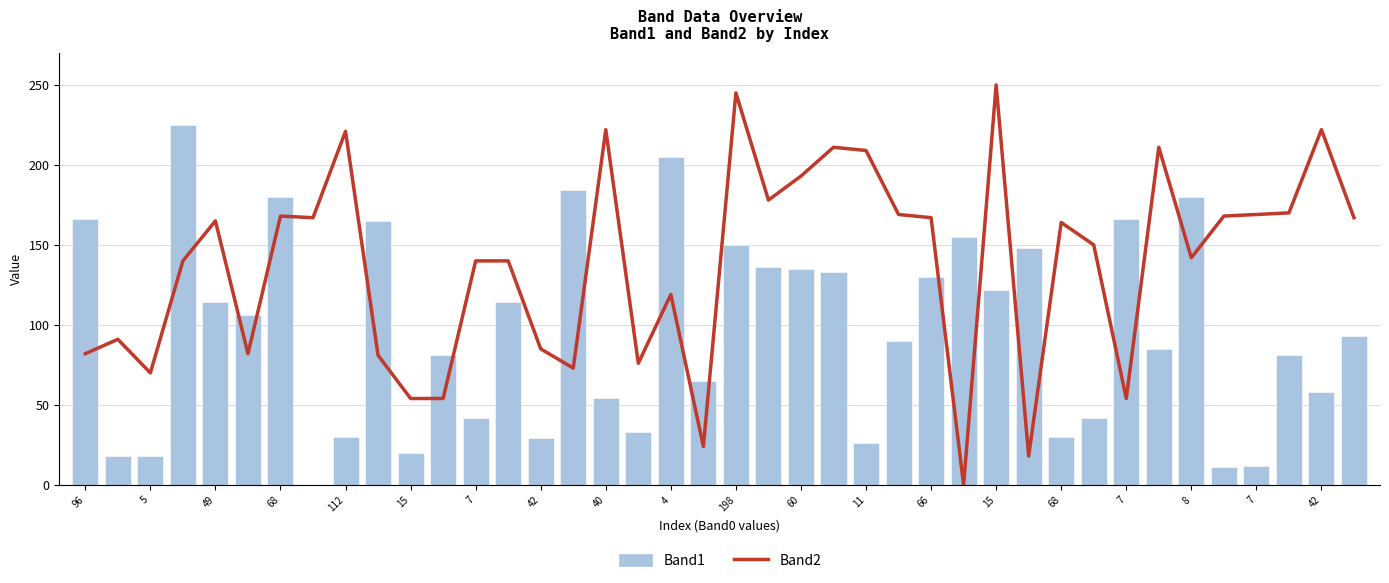

What is the difference between the second highest and minimum values in the Band2 series?

245